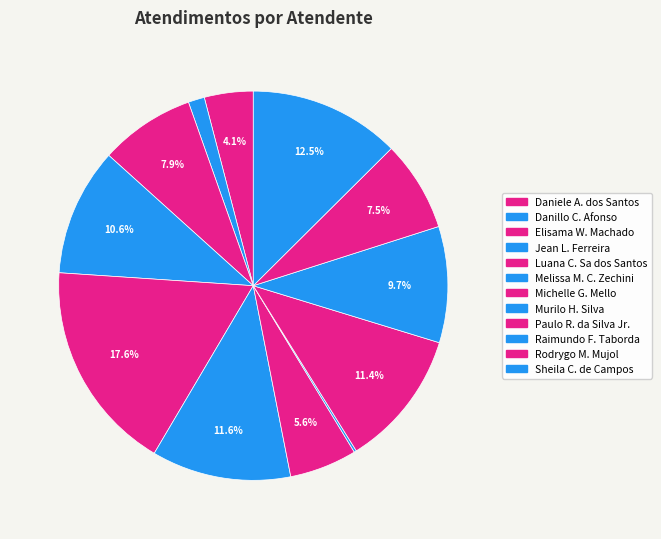

How many segments does this pie chart have?

12